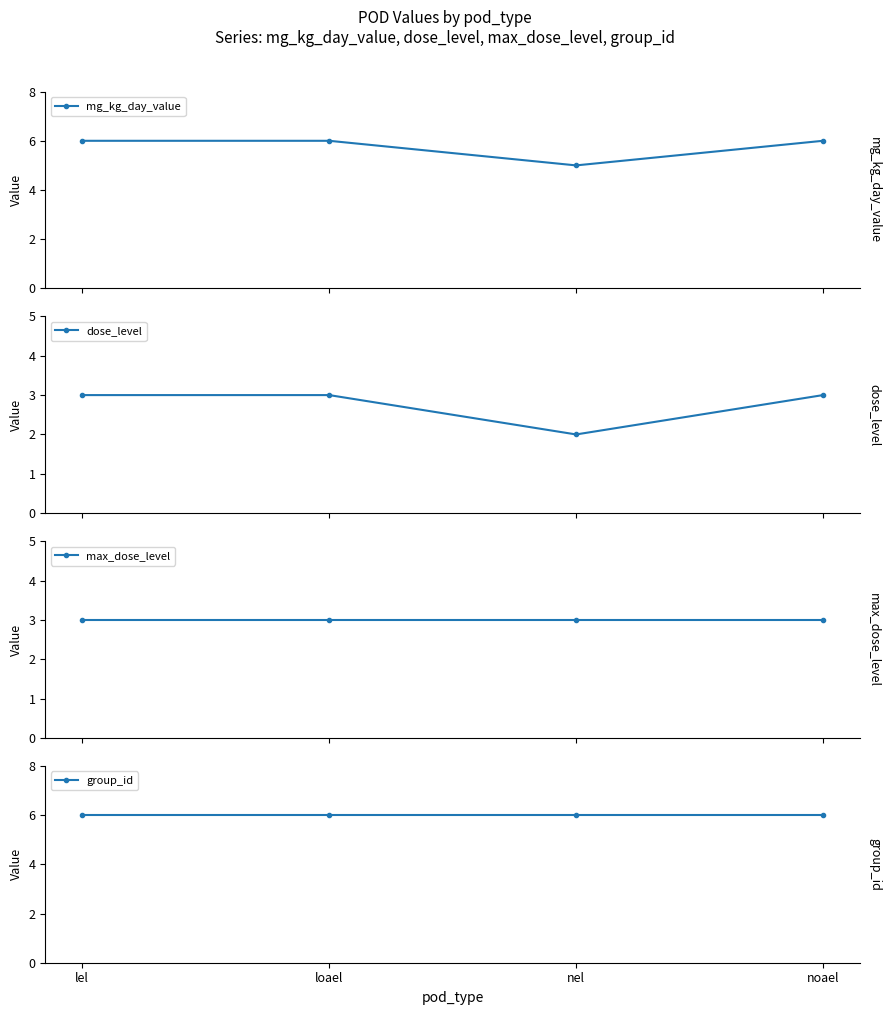

Which has a higher value, lel or loael?

lel